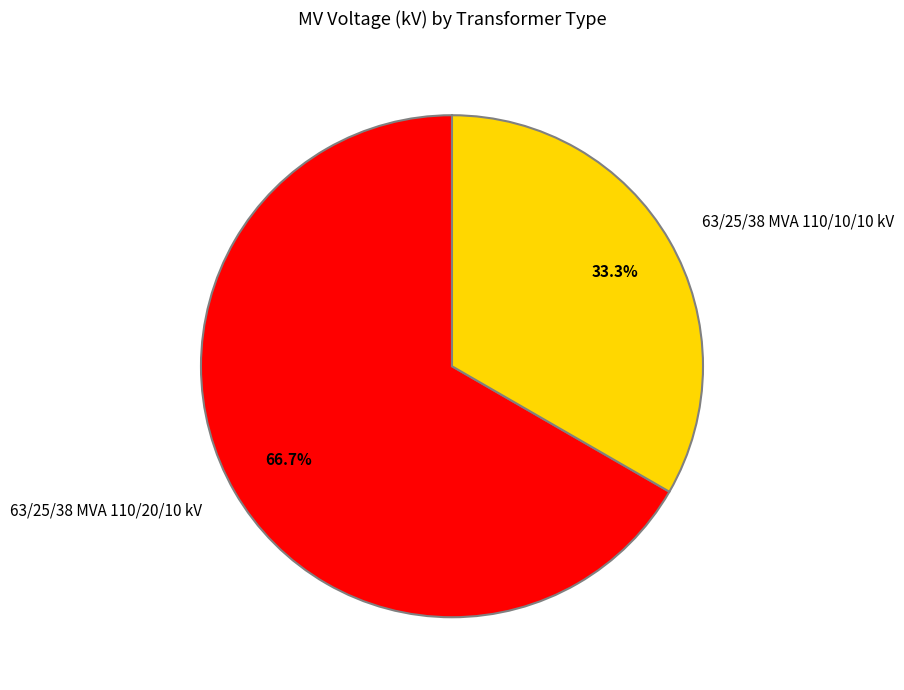

What percentage is the 63/25/38 MVA 110/20/10 kV slice, to the nearest percent?

67%